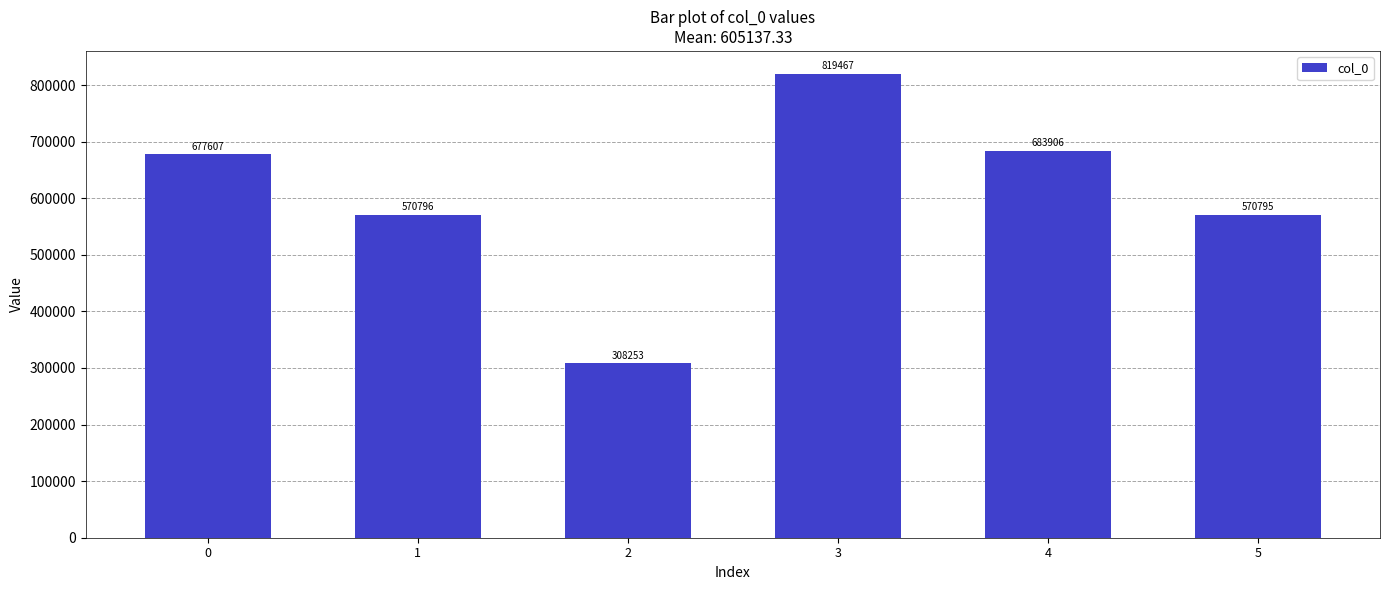

What is the approximate value at 0?

677607